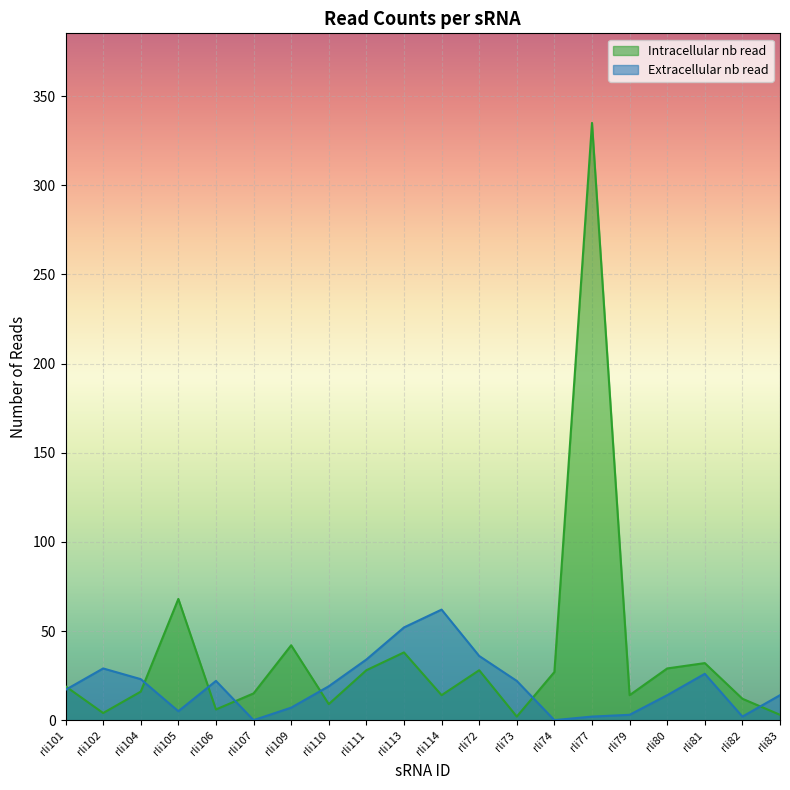

What is the spread (max minus min) of values at rli106?

16